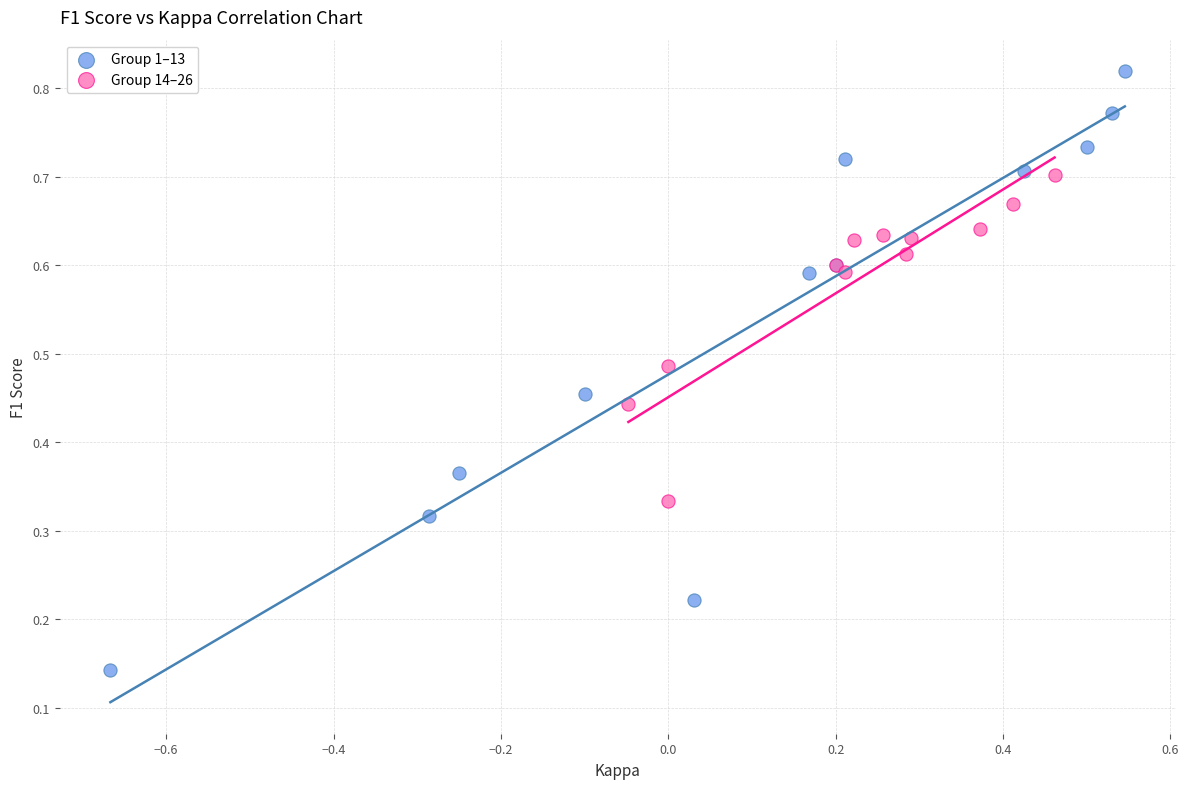

Which series has the largest Y range (max minus min)?

Group 1–13